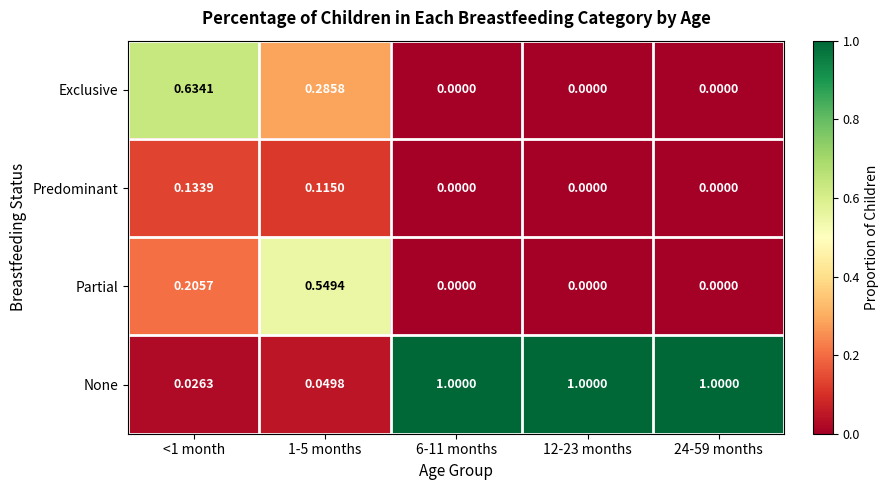

How many categories are shown in the chart?

5